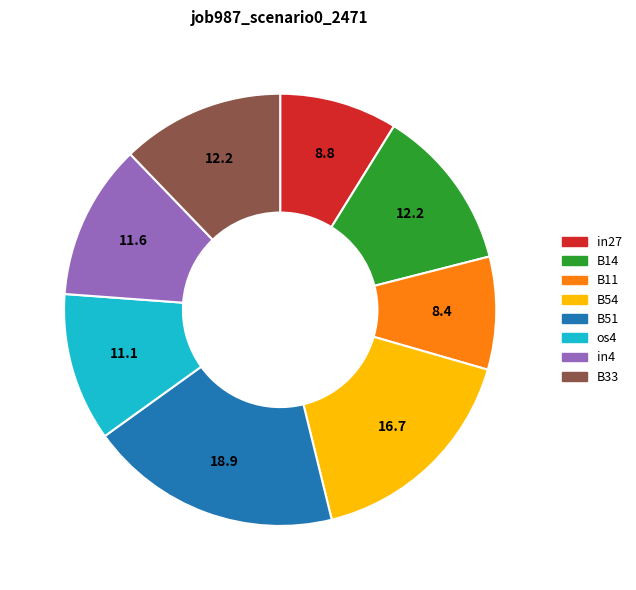

Is there a majority slice in this chart?

No